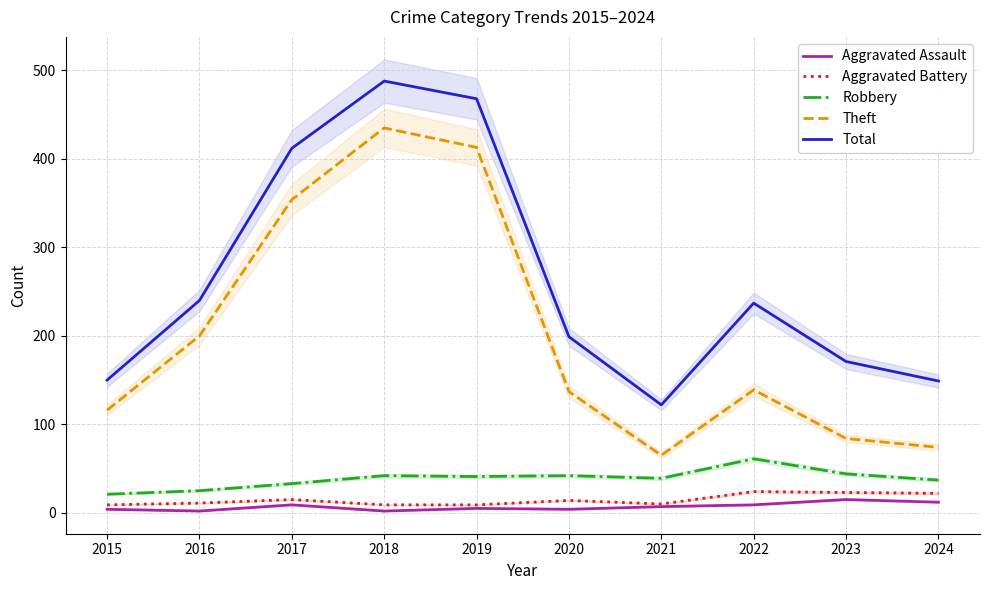

Where does the Robbery series first go above 41?

2018